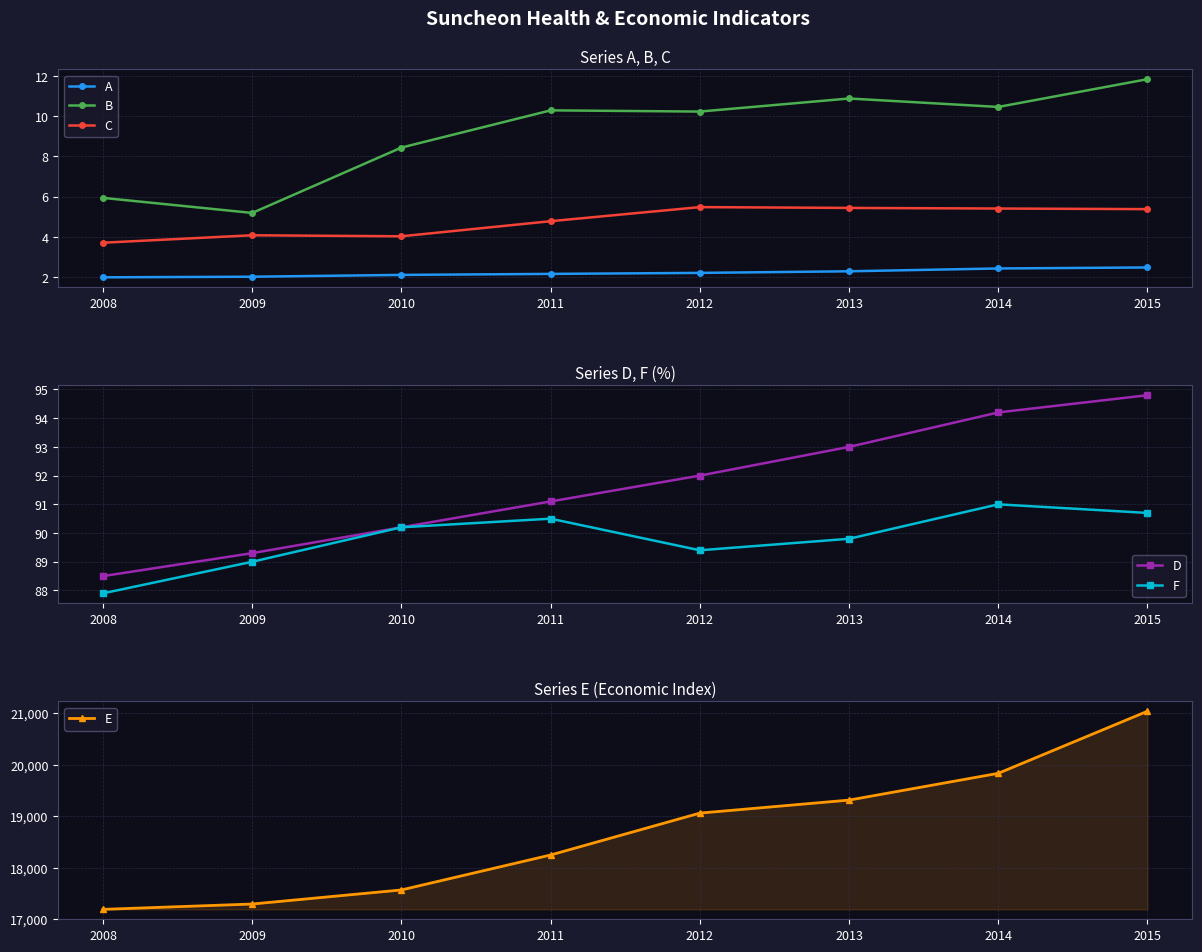

True or false: B and E intersect in this chart.

False